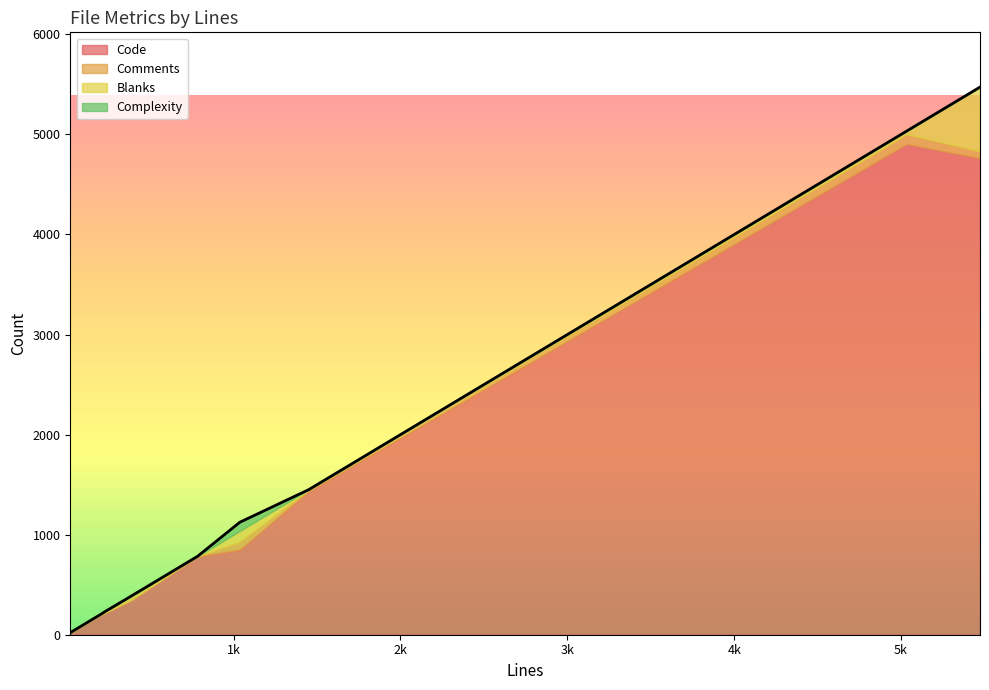

What is the highest value of the Code series?

4904